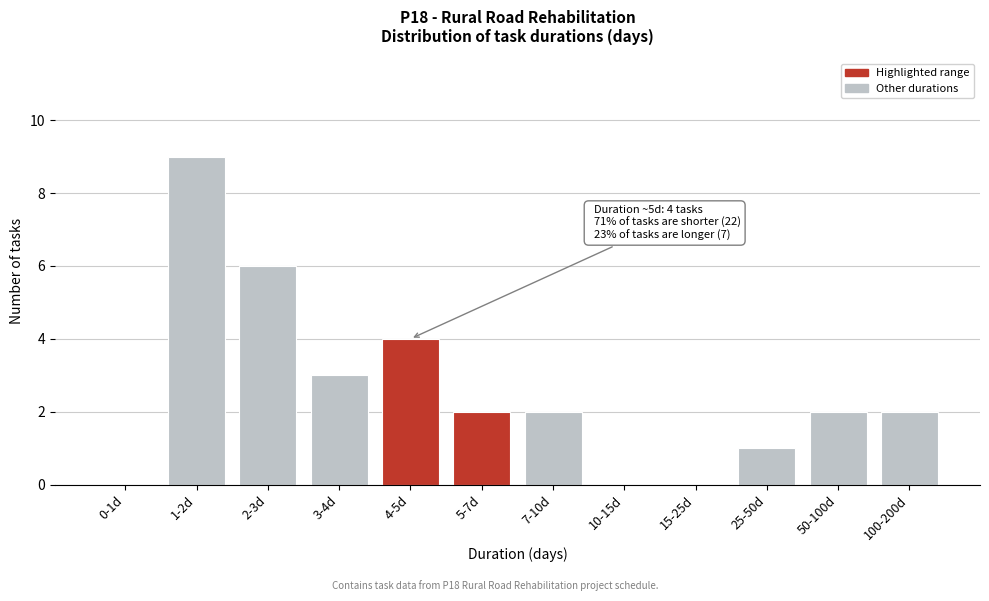

Reading left to right, extract all data points from this chart.

0-1d=0	1-2d=9	2-3d=6	3-4d=3	4-5d=4	5-7d=2	7-10d=2	10-15d=0	15-25d=0	25-50d=1	50-100d=2	100-200d=2